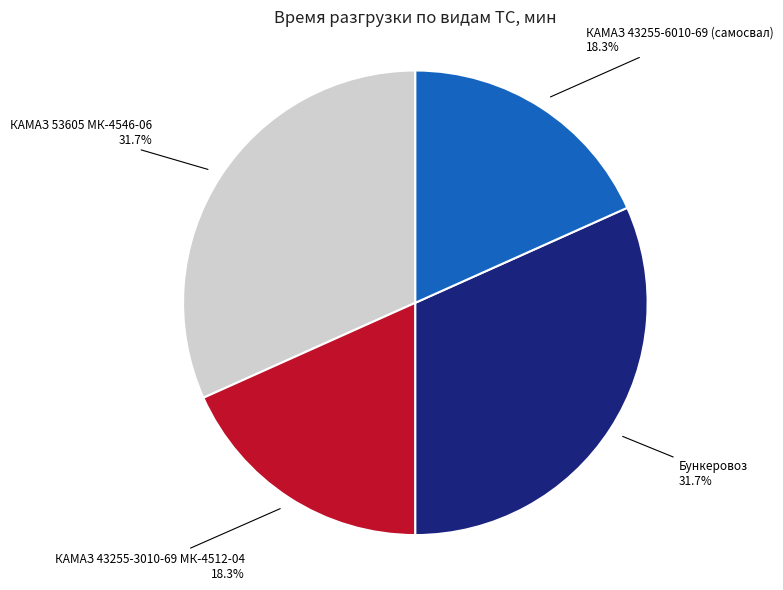

What is the ratio of the value at КАМАЗ 43255-3010-69 МК-4512-04 to the value at КАМАЗ 43255-6010-69 (самосвал)?

1.0